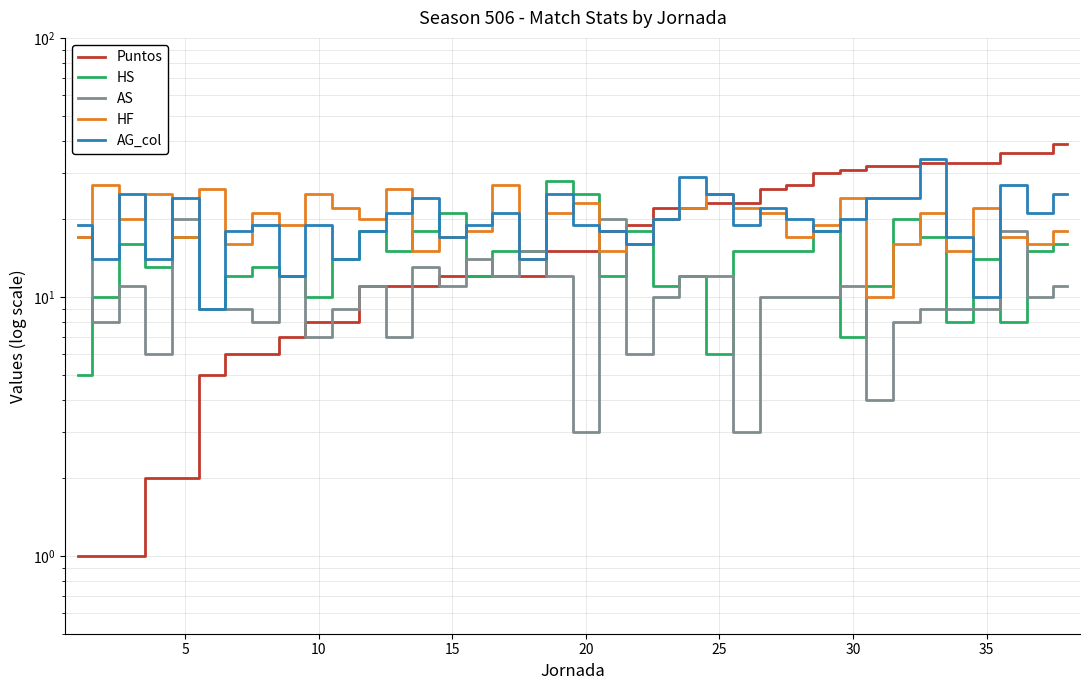

What are all the series names shown in the legend?

Puntos, HS, AS, HF, AG_col